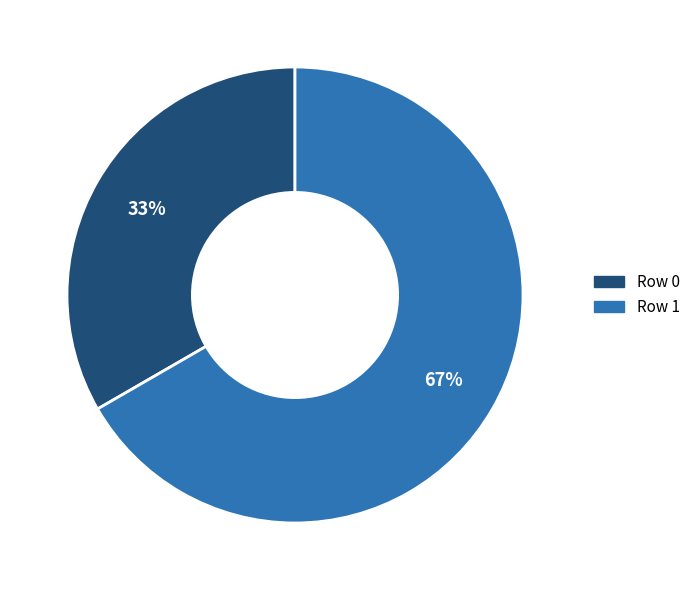

Which slice is the smallest?

Row 0